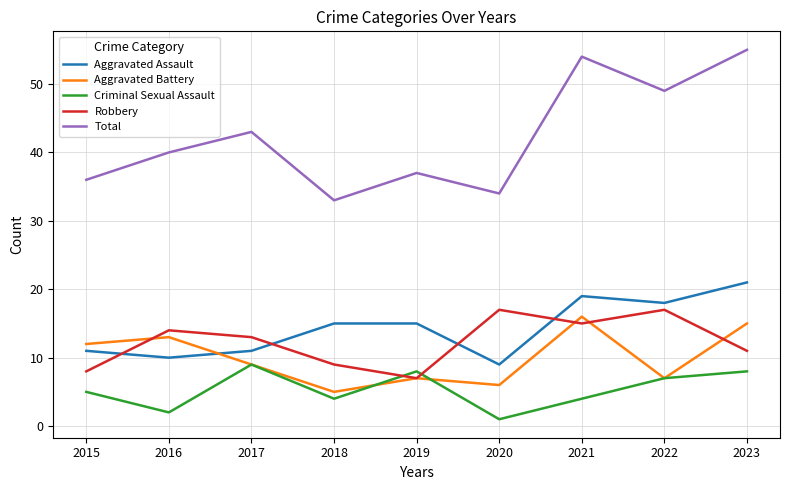

What are all the series names shown in the legend?

Aggravated Assault, Aggravated Battery, Criminal Sexual Assault, Robbery, Total